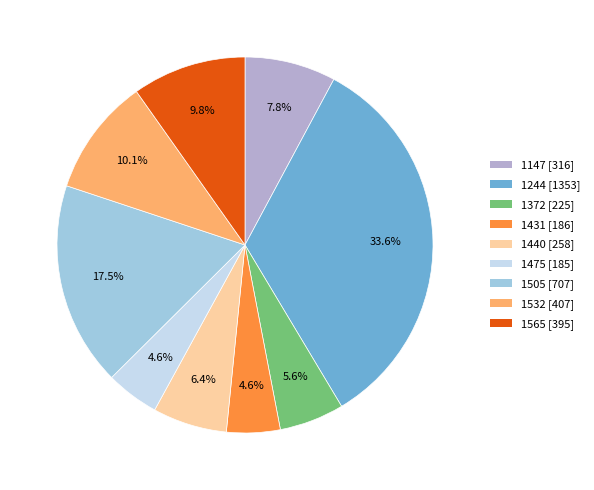

Is there a majority slice in this chart?

No